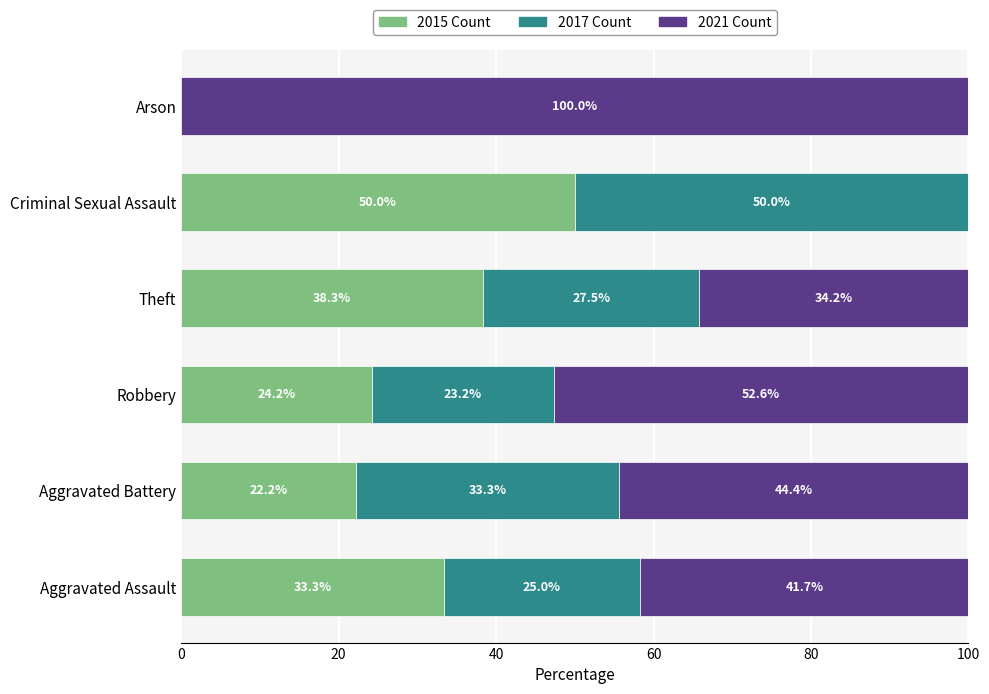

Count the number of categories in the chart.

6